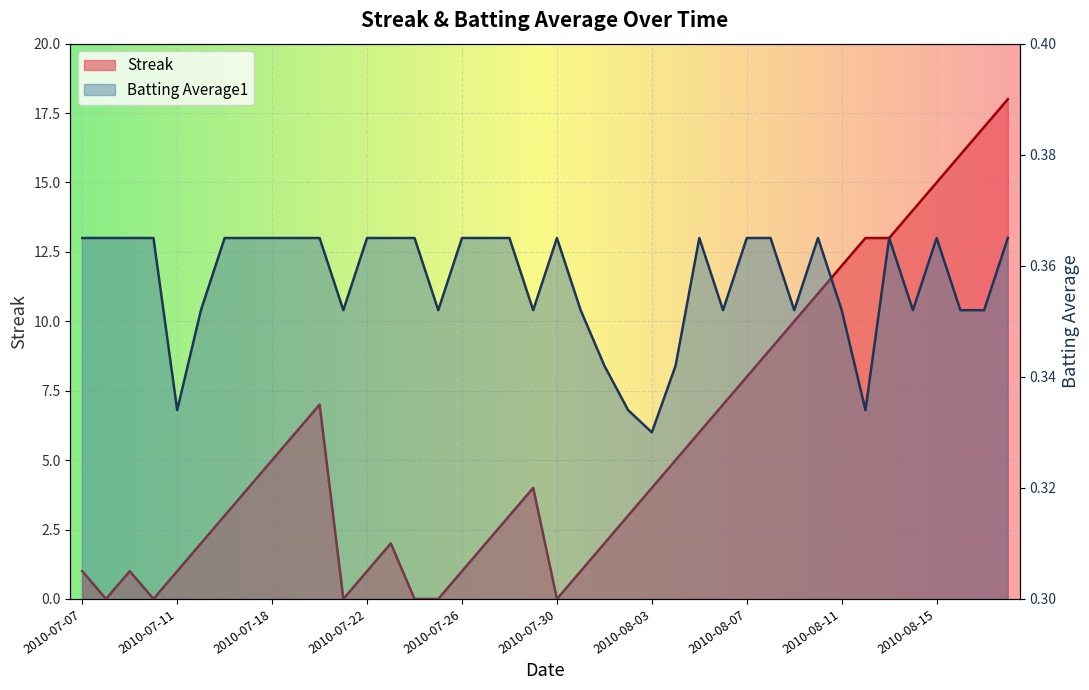

At which category is the sum across all series the highest?

2010-08-18